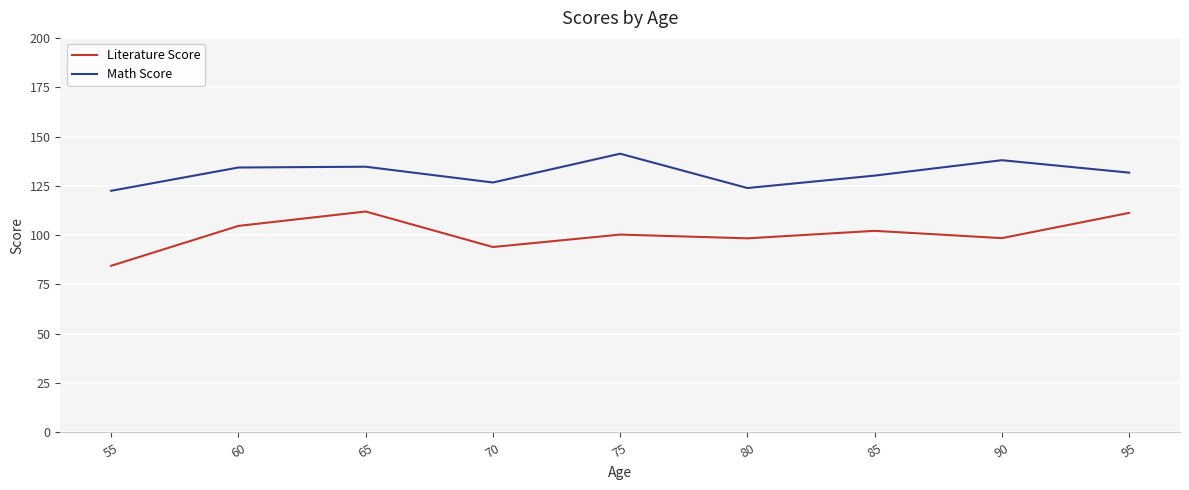

What is the difference between the maximum and minimum values in the Math Score series?

18.8